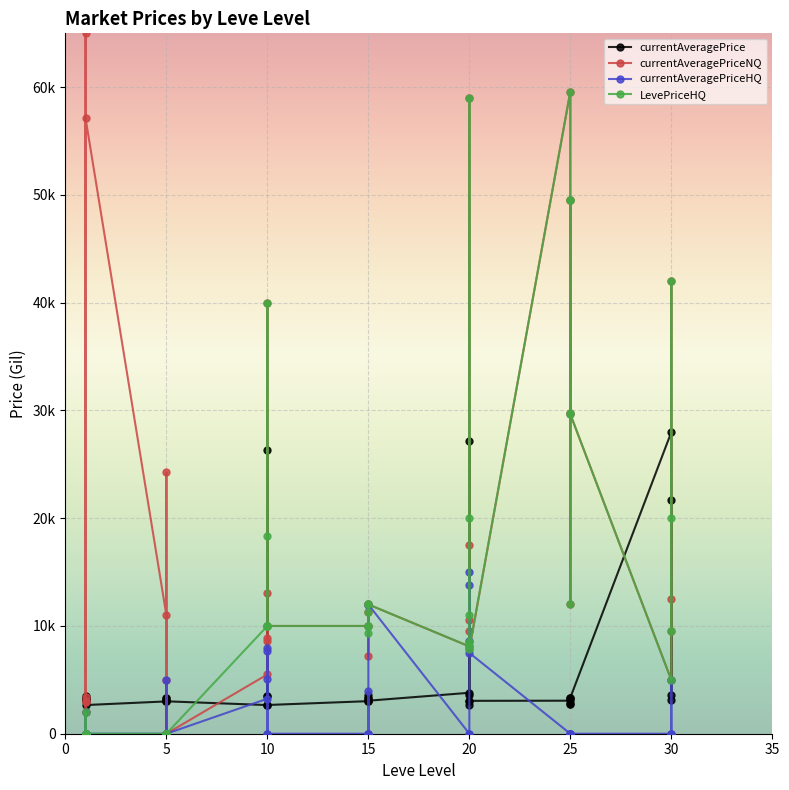

What is the value of the currentAveragePrice point at the 40th from the left?

21725.0